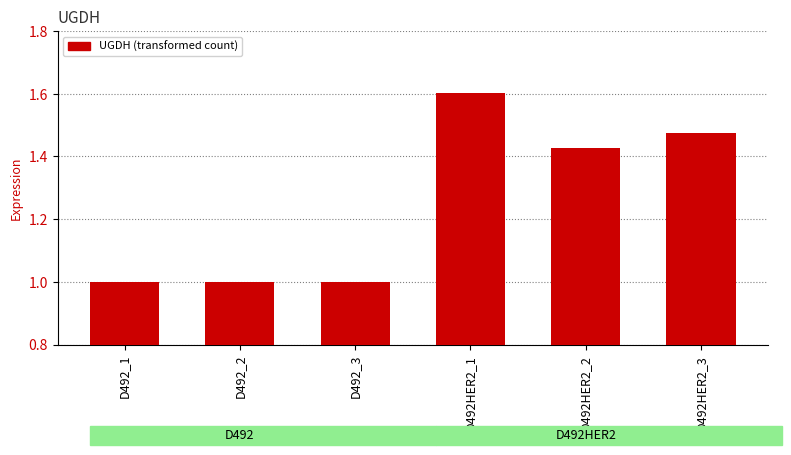

At which category does the chart reach its peak across all series?

D492HER2_1